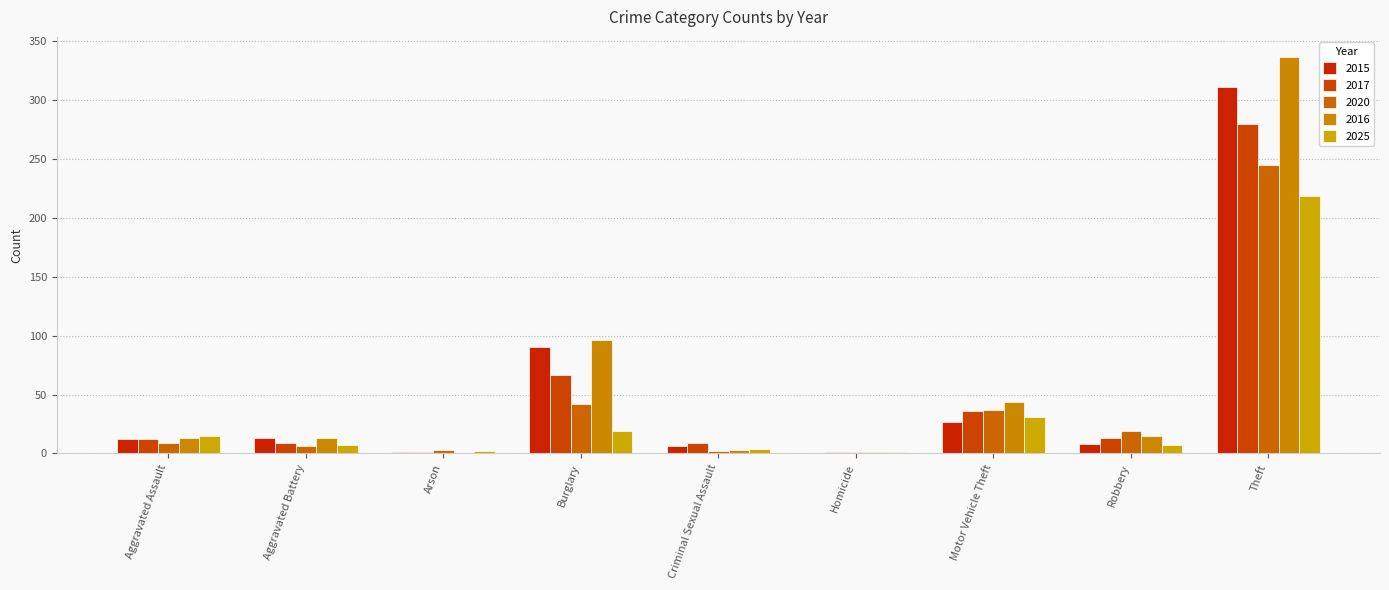

Between Arson and Burglary, which series saw the biggest shift?

2016